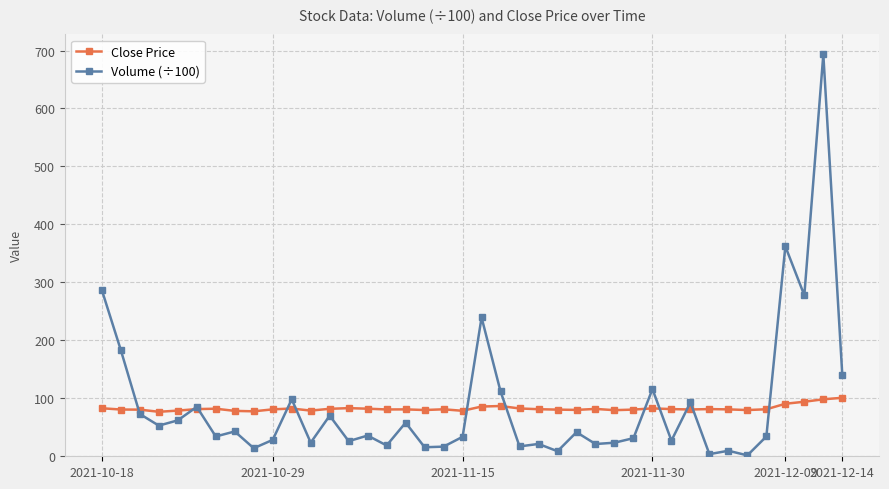

Rank the series by their maximum value, from highest to lowest.

Volume (÷100), Close Price